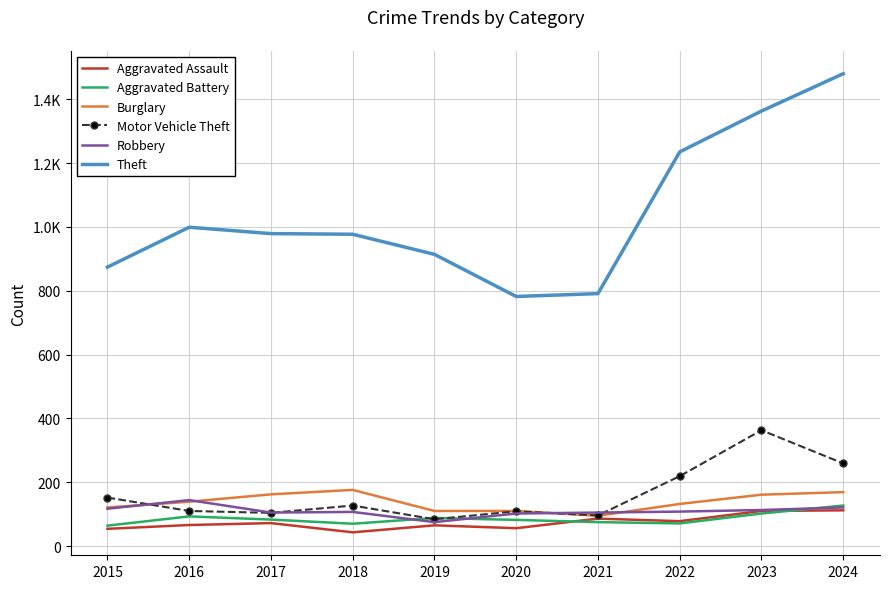

At which category does Aggravated Battery reach its first local peak?

2016